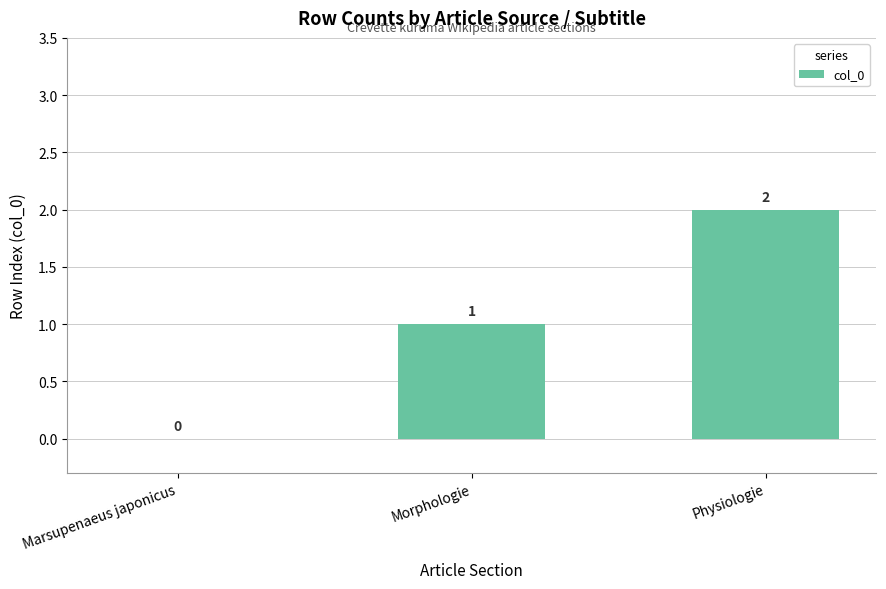

How many values are between 0 and 2?

3